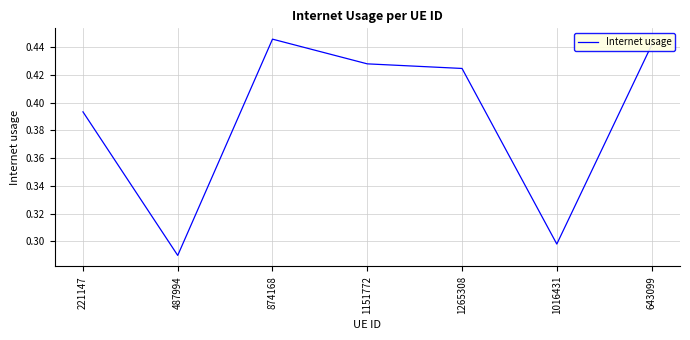

What position from the right is 874168?

5